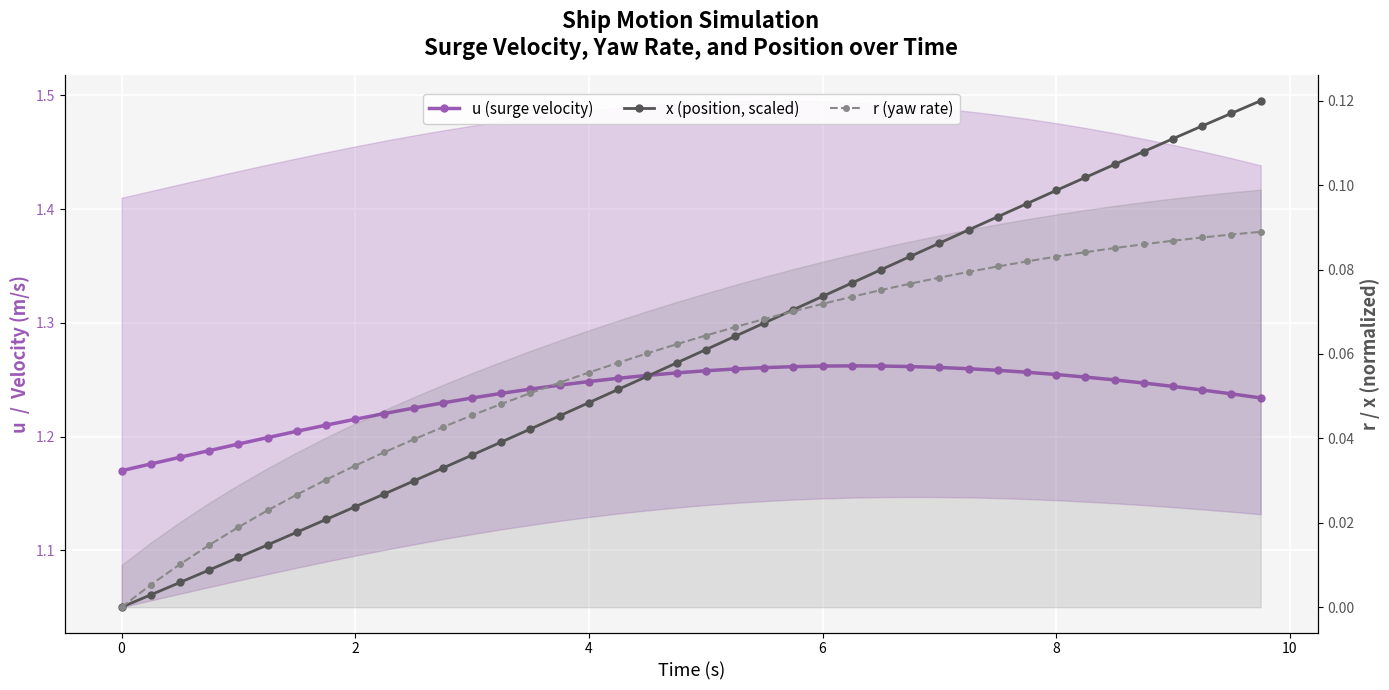

How many series are shown in this chart?

3